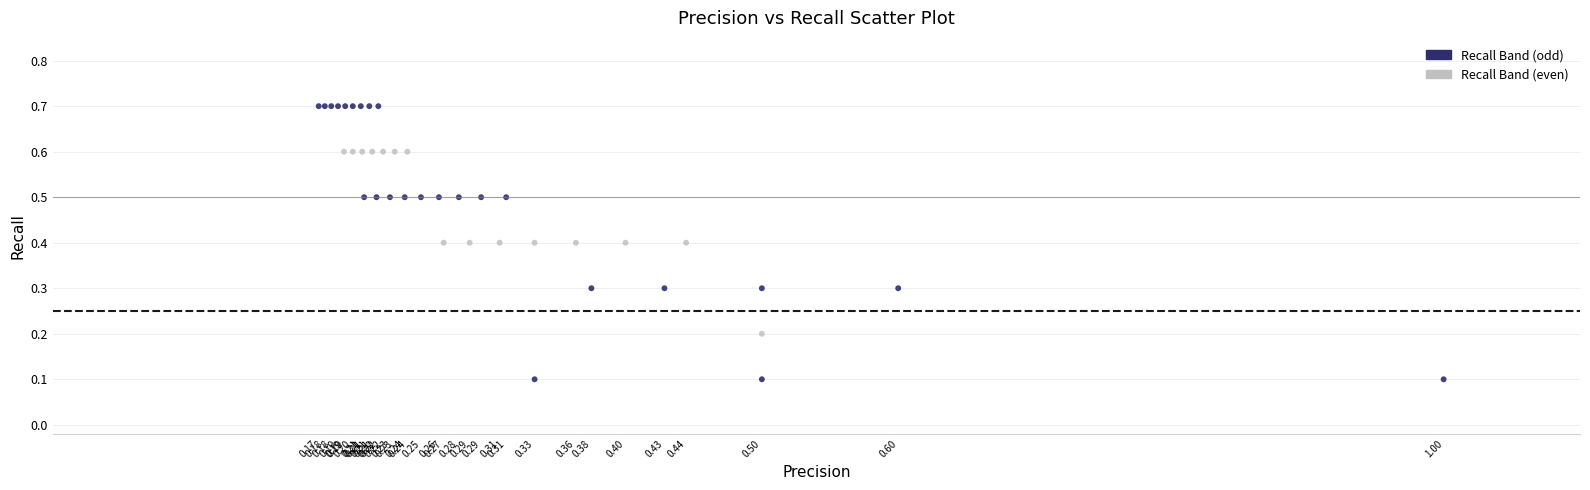

Which series has the largest Y range (max minus min)?

Recall Band (odd)